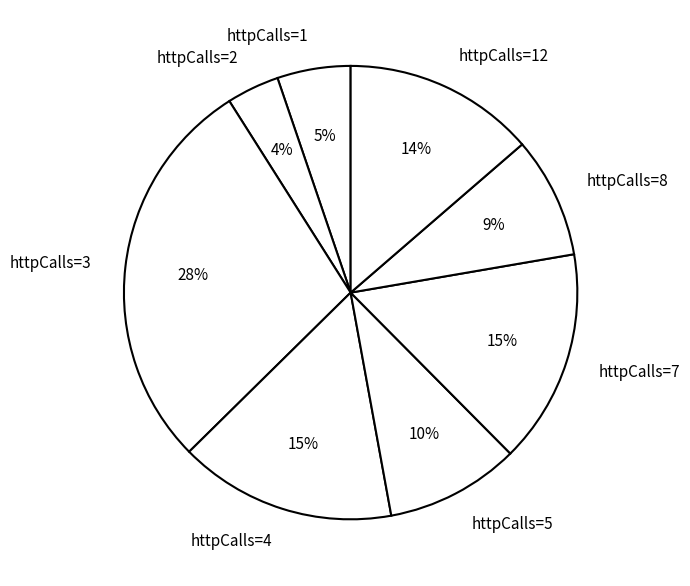

To the nearest percent, what is the average slice percentage?

12%